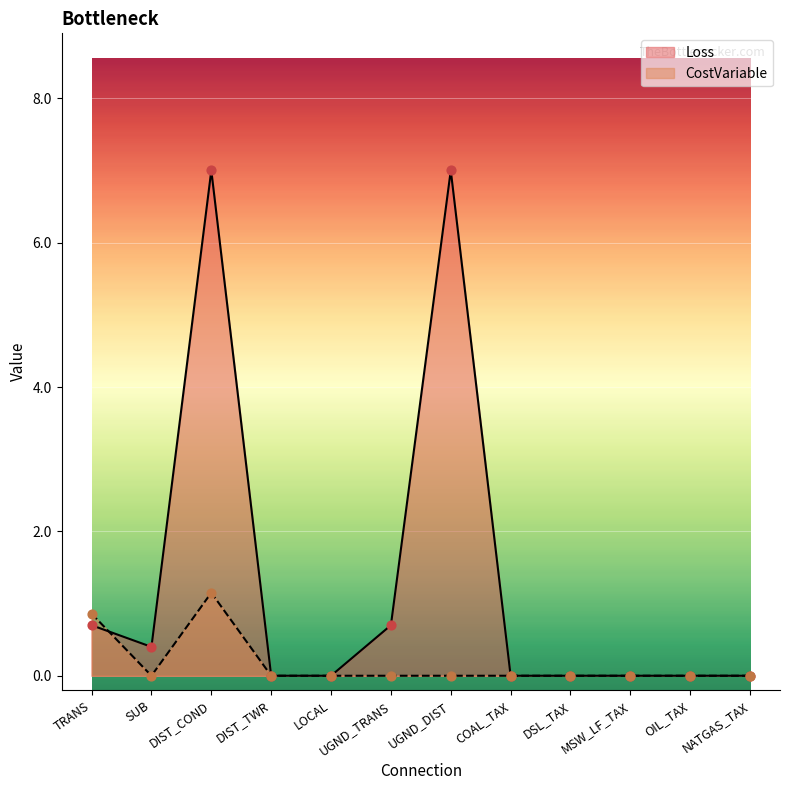

At which category is the sum across all series the highest?

DIST_COND